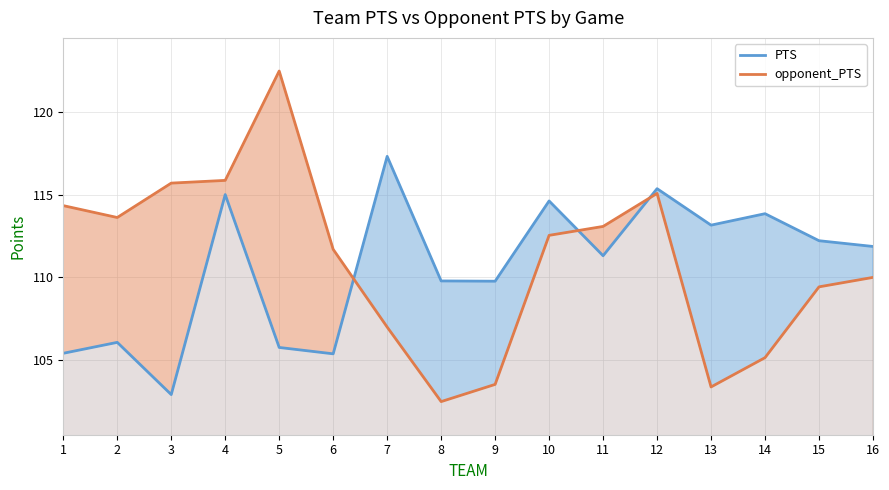

Reading right to left, what are all the values shown in this chart?

PTS: 111.9	112.2	113.8	113.2	115.4	111.3	114.6	109.8	109.8	117.3	105.4	105.8	115.0	102.9	106.1	105.4
opponent_PTS: 110.0	109.4	105.2	103.4	115.1	113.1	112.5	103.5	102.5	107.0	111.7	122.5	115.9	115.7	113.6	114.3